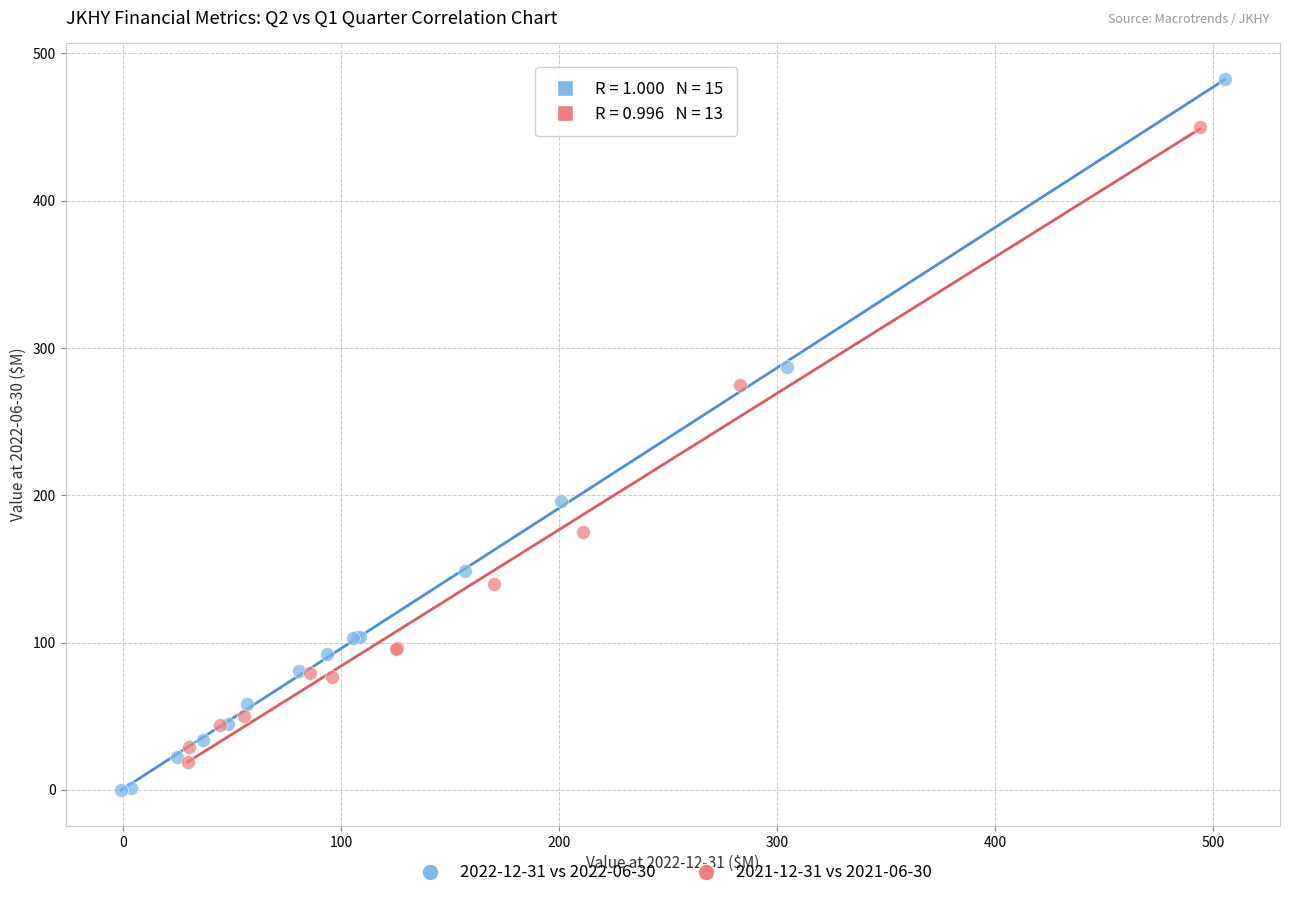

What are all the series names shown in the legend?

2022-12-31 vs 2022-06-30, 2021-12-31 vs 2021-06-30